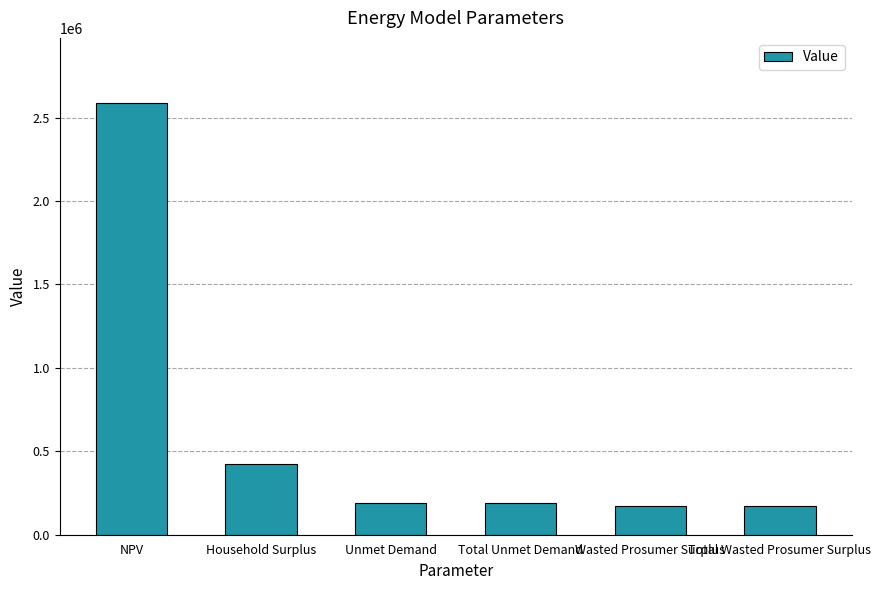

The value at Household Surplus is 233730.5. True or false?

False